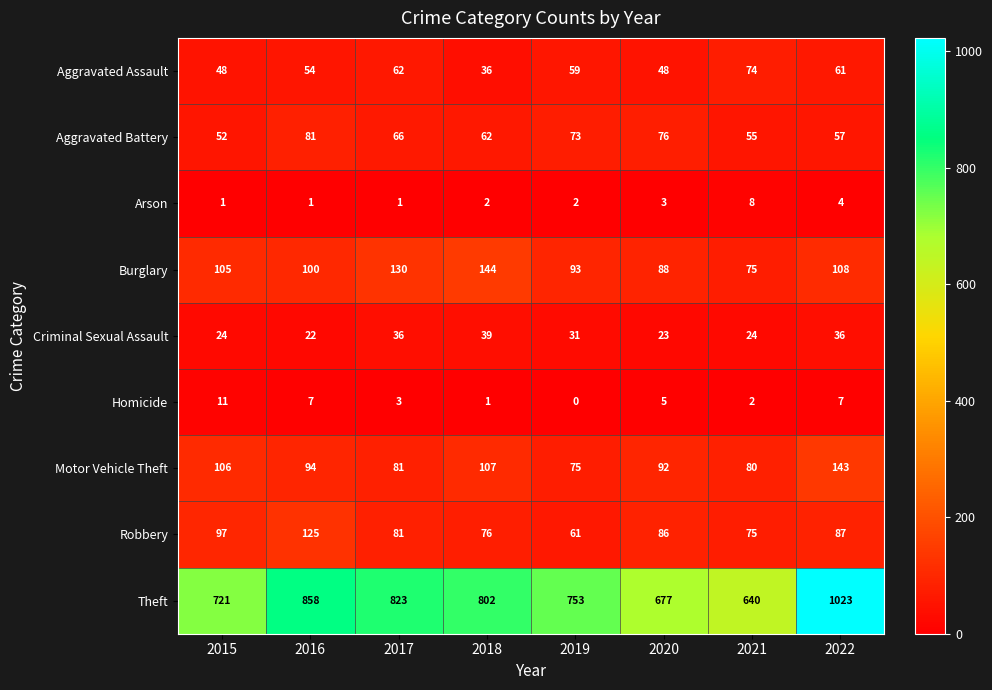

What is the difference between the maximum and minimum values in the Aggravated Assault series?

38